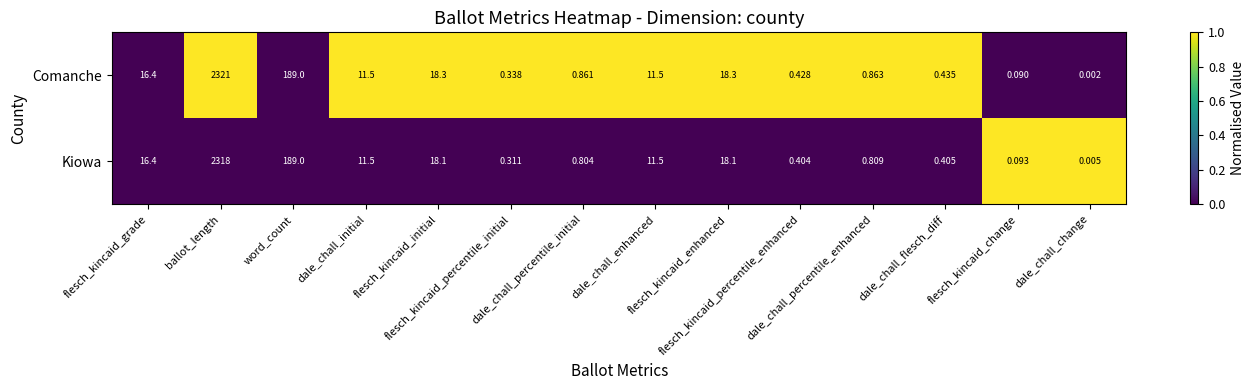

How many data points in Kiowa are above 11?

7